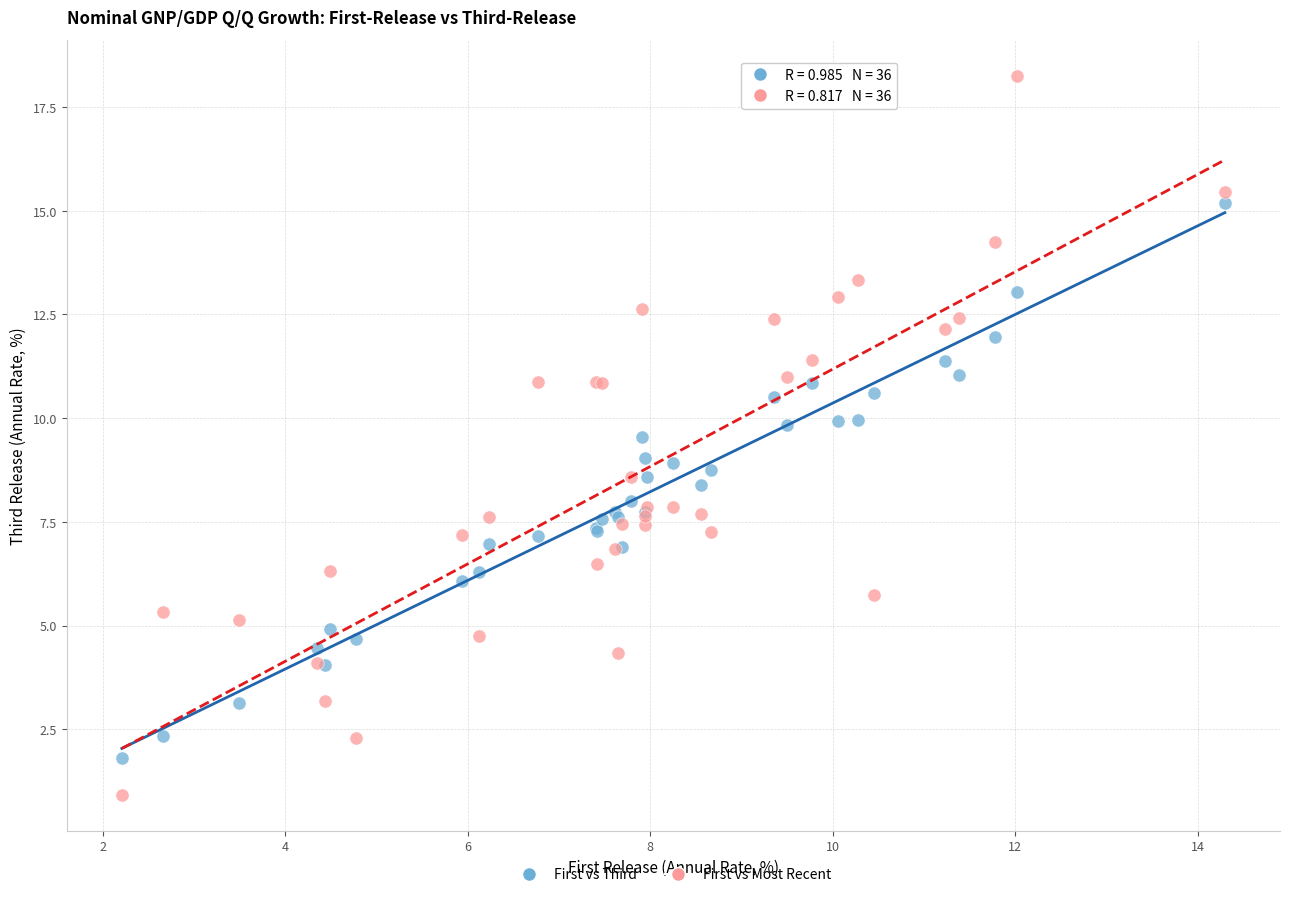

Which series has the widest spread of Y values?

First vs Most Recent